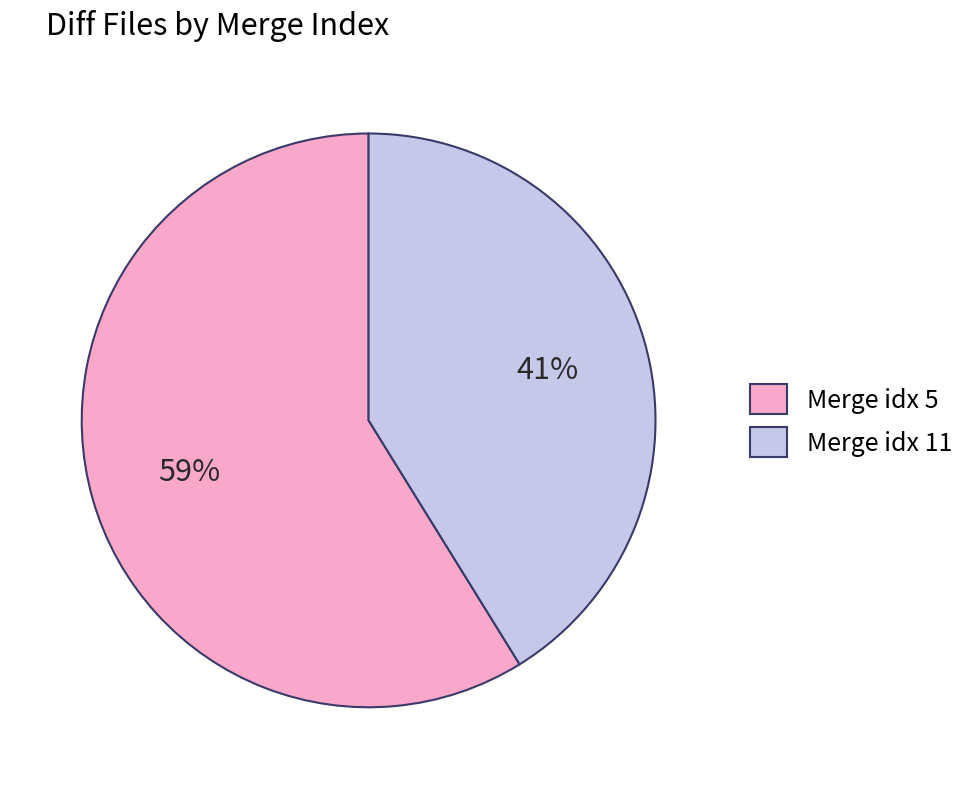

To the nearest percent, what is the average slice percentage?

50%